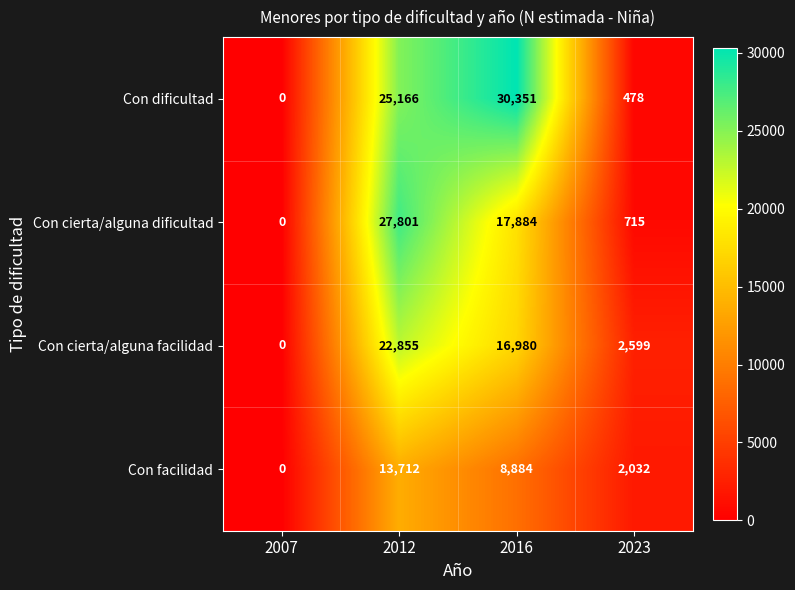

What is the total value across all series at 2023?

5824